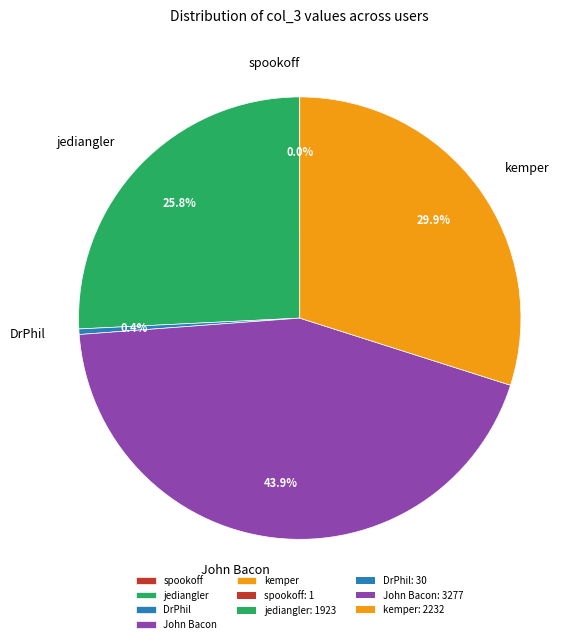

Does any single category account for the majority?

No